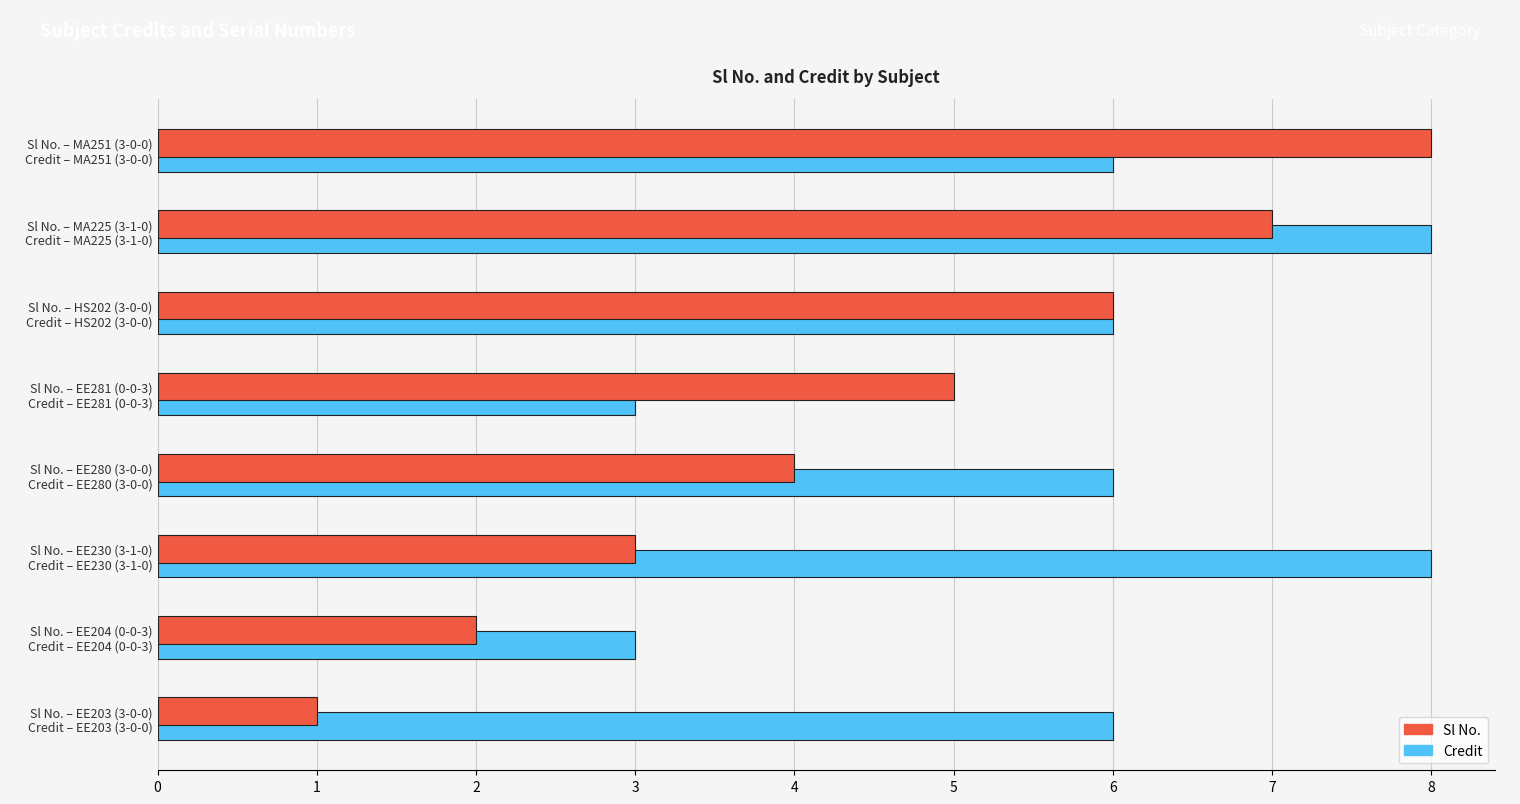

At which category is the sum across all series the highest?

Sl No. – MA225 (3-1-0)